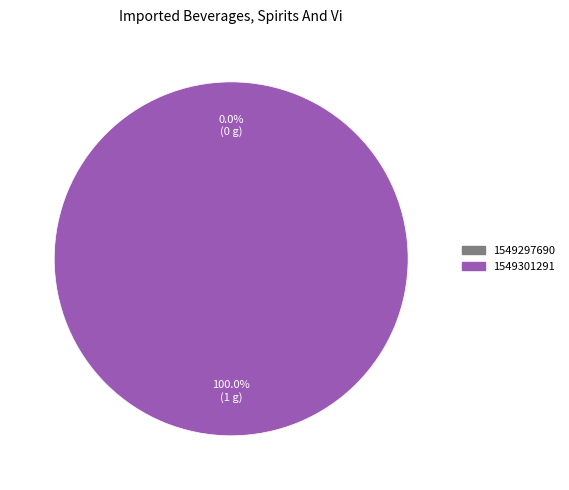

How many segments does this pie chart have?

2